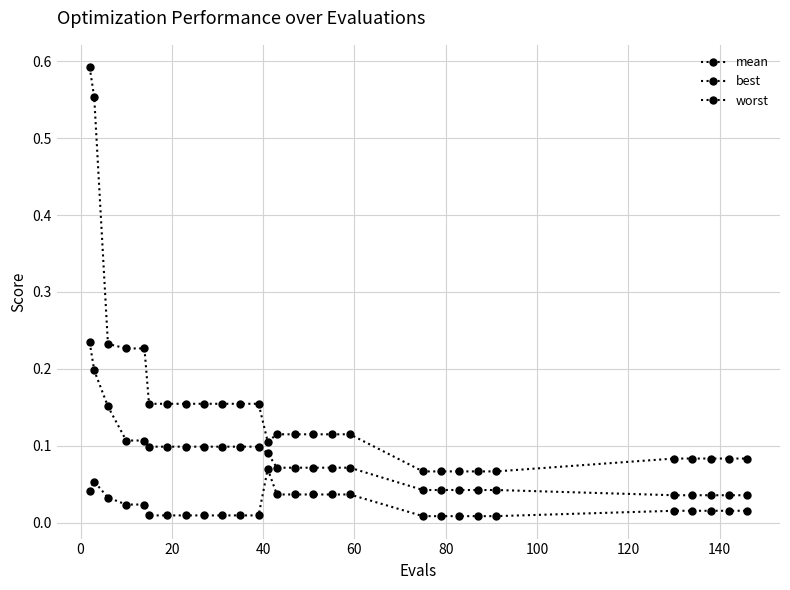

Is this an area chart (filled region under the line)?

No